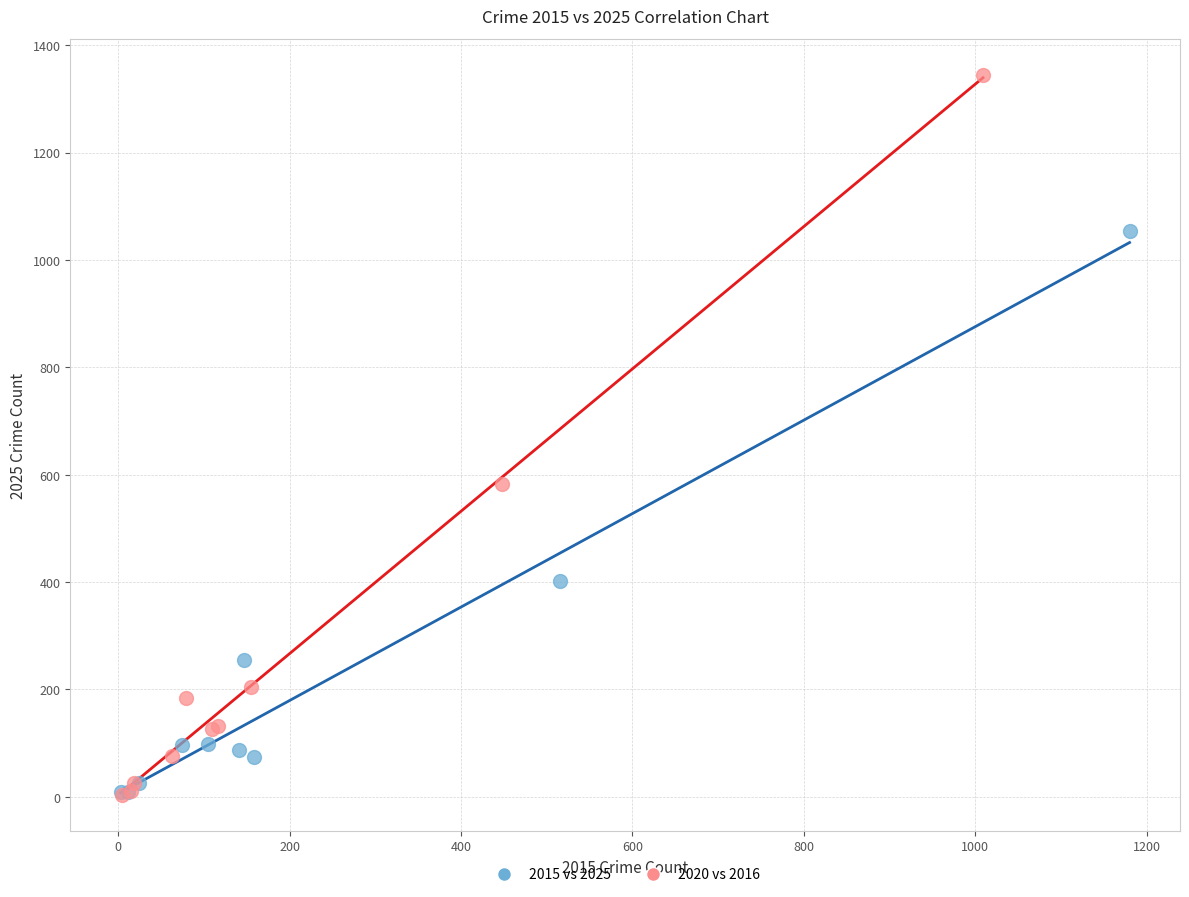

Which series reaches the maximum Y coordinate?

2020 vs 2016